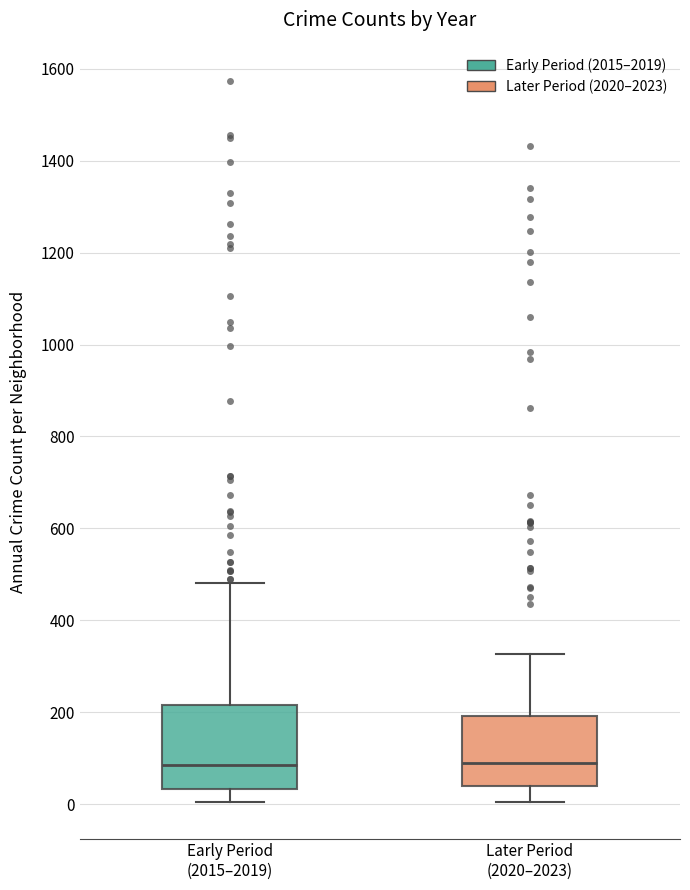

Where does the upper whisker of the box for Later Period (2020–2023) end on the y-axis? The values are not printed on the chart, so give them approximately, as read against the axis.

320